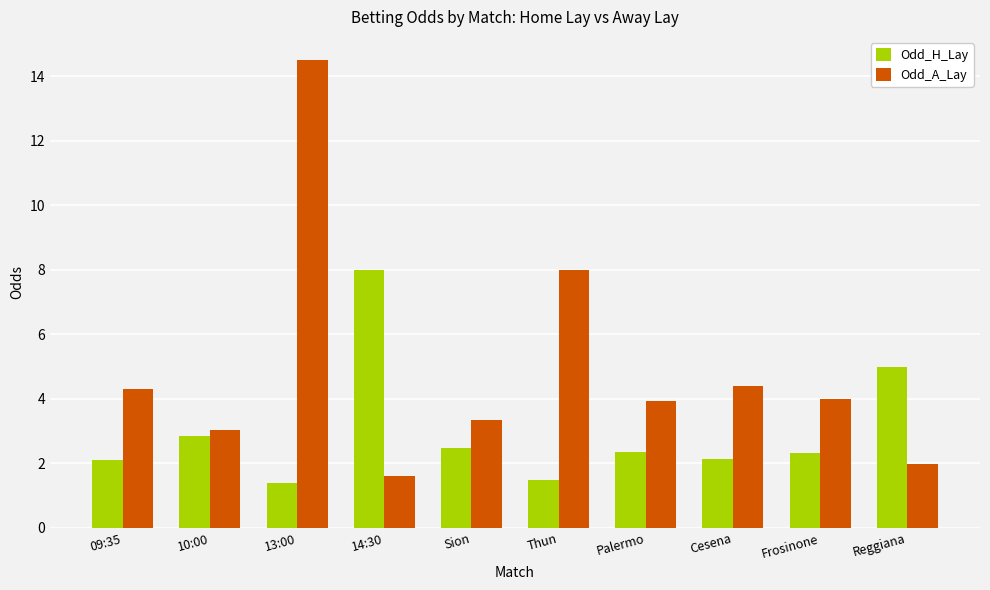

At Thun, list the series in order from largest to smallest.

Odd_A_Lay, Odd_H_Lay